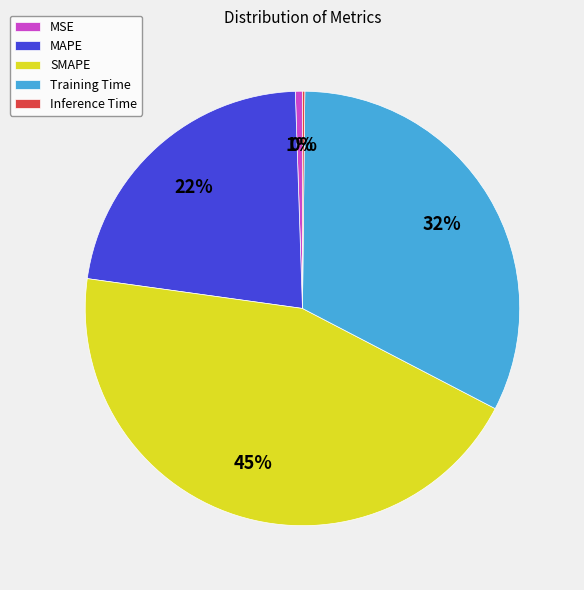

Between MAPE and Training Time, which is larger?

Training Time